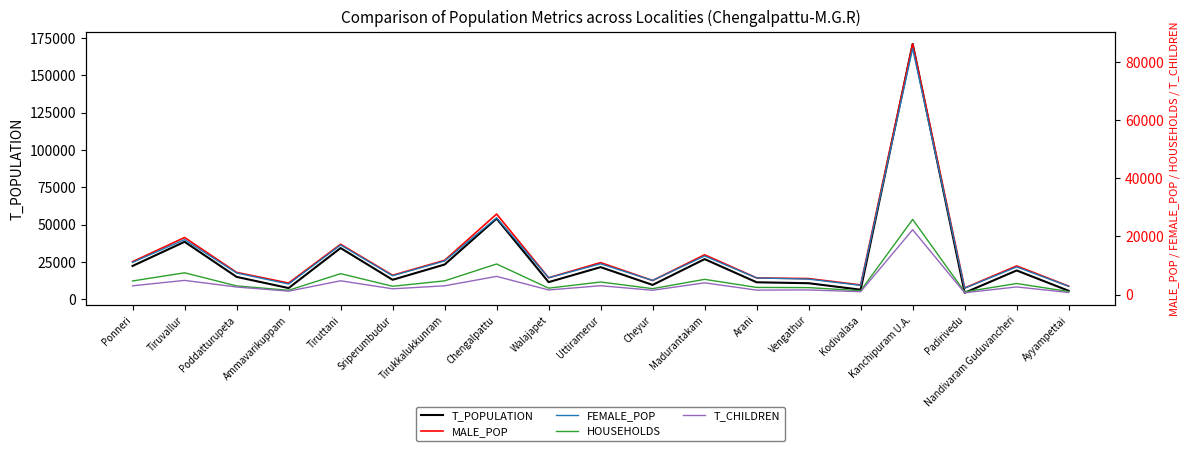

Does the chart display data point markers on the line(s)?

No